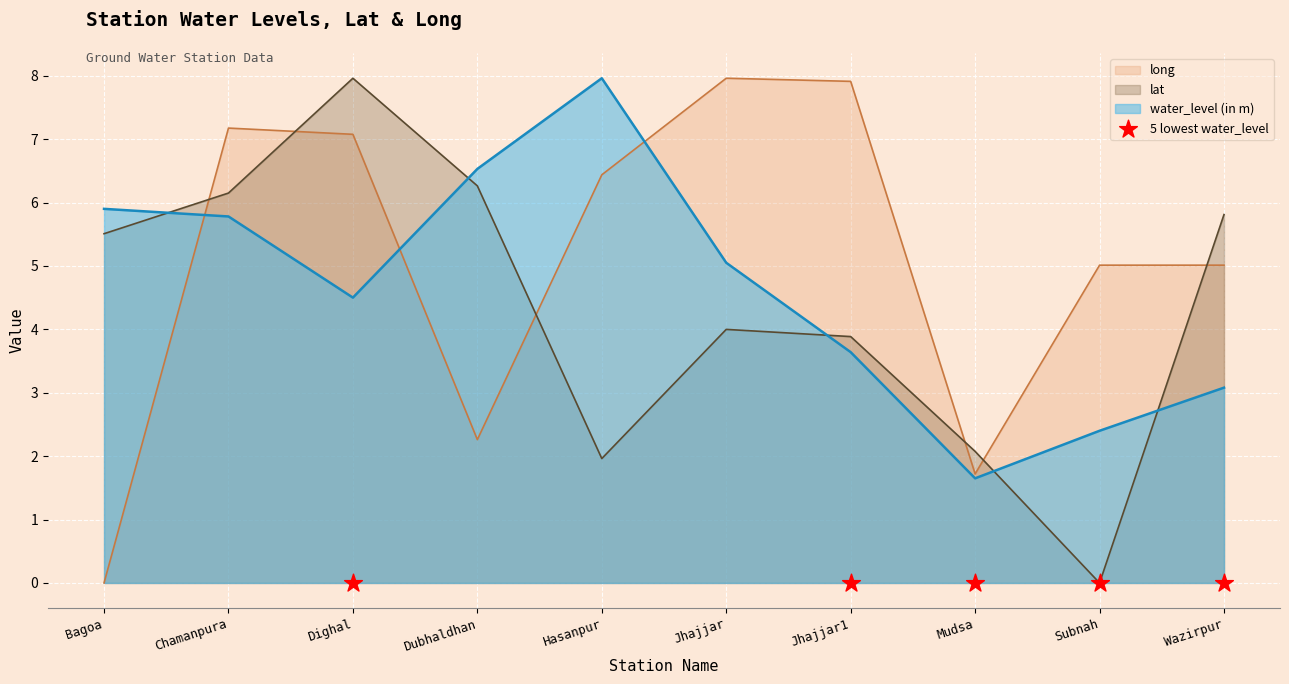

Is the value of water_level (in m) at Mudsa greater than the value of lat at Subnah?

Yes